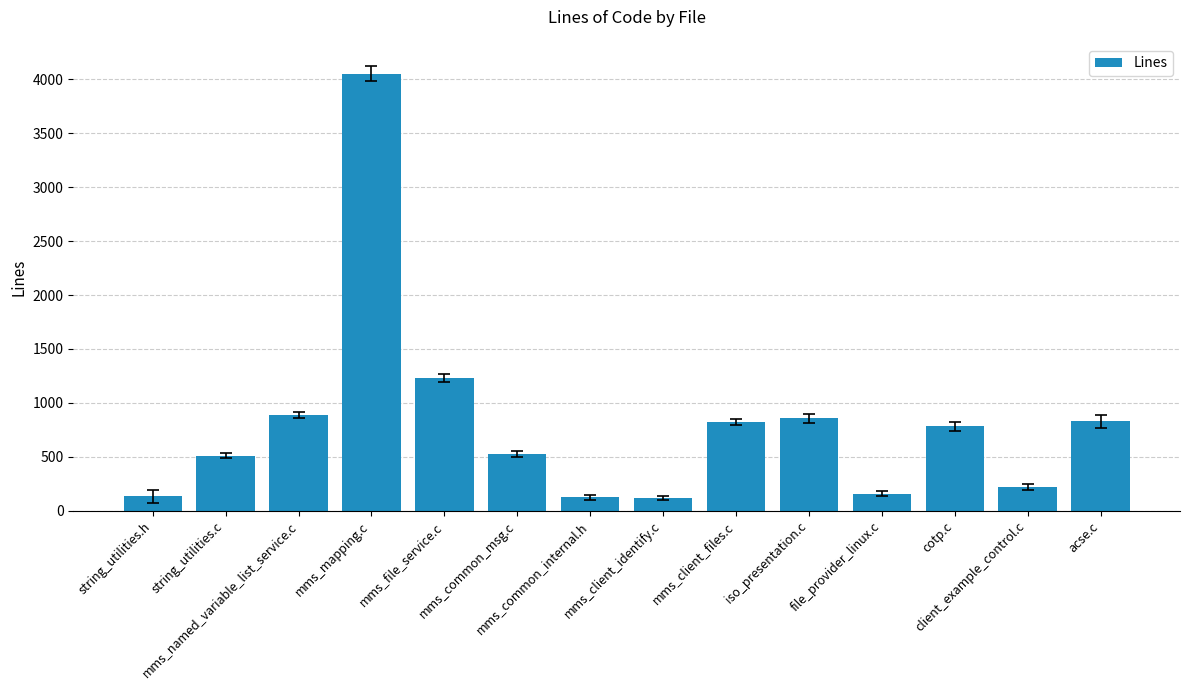

Are the bars horizontal?

No